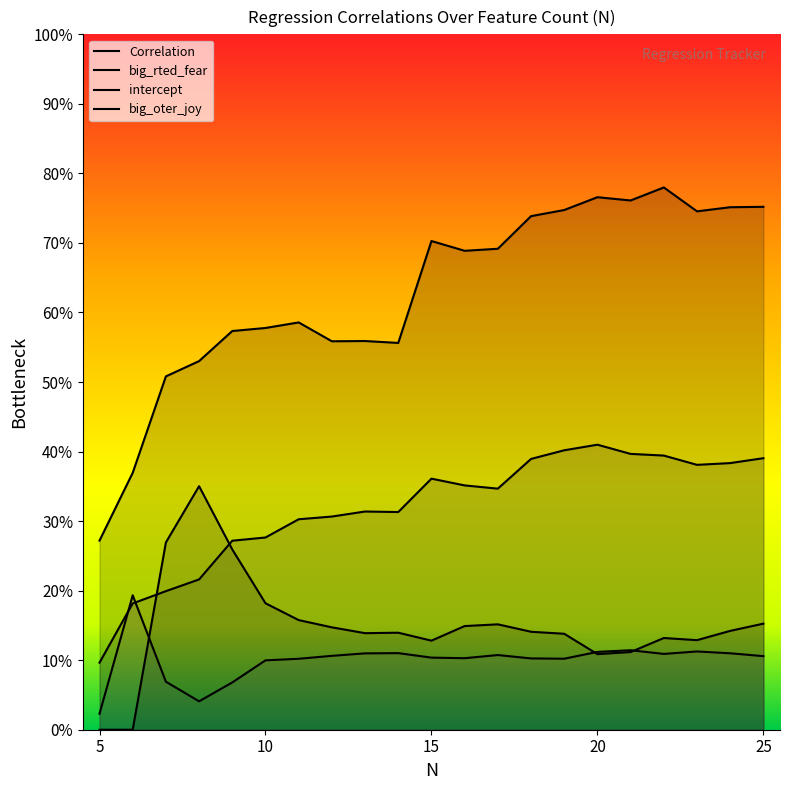

Reading right to left, list all the values displayed in this chart.

Correlation: 0.8	0.8	0.7	0.8	0.8	0.8	0.7	0.7	0.7	0.7	0.7	0.6	0.6	0.6	0.6	0.6	0.6	0.5	0.5	0.4	0.3
big_rted_fear: 0.4	0.4	0.4	0.4	0.4	0.4	0.4	0.4	0.3	0.4	0.4	0.3	0.3	0.3	0.3	0.3	0.3	0.2	0.2	0.2	0.1
intercept: 0.1	0.1	0.1	0.1	0.1	0.1	0.1	0.1	0.1	0.1	0.1	0.1	0.1	0.1	0.1	0.1	0.1	0.0	0.1	0.2	0.0
big_oter_joy: 0.2	0.1	0.1	0.1	0.1	0.1	0.1	0.1	0.2	0.1	0.1	0.1	0.1	0.1	0.2	0.2	0.3	0.4	0.3	0.0	0.0